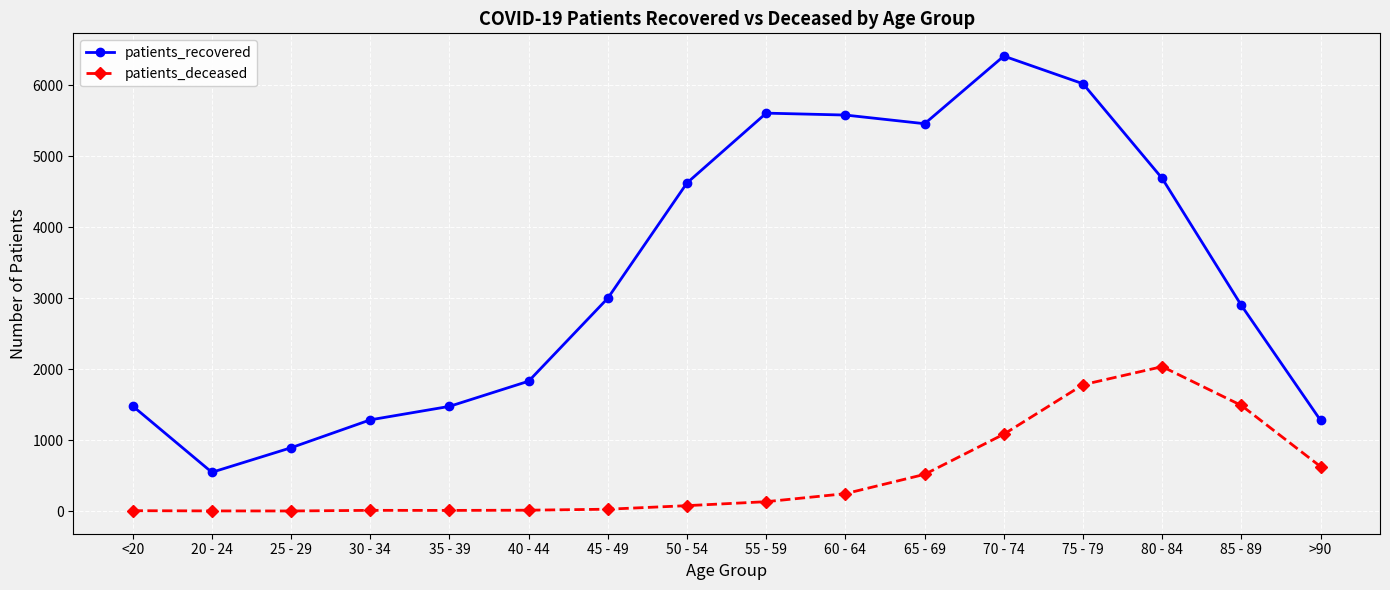

In patients_recovered, how many points are lower than both neighbors (excluding endpoints)?

2